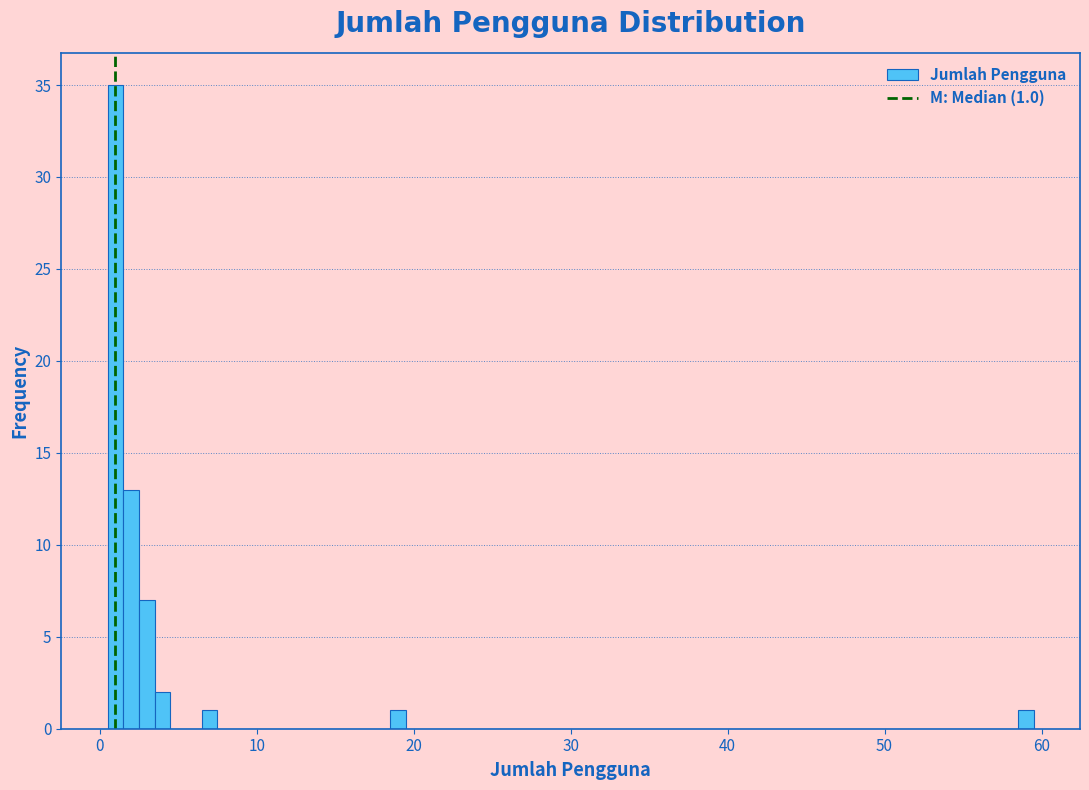

Read against the x-axis, roughly where is the centre of the tallest bar?

1